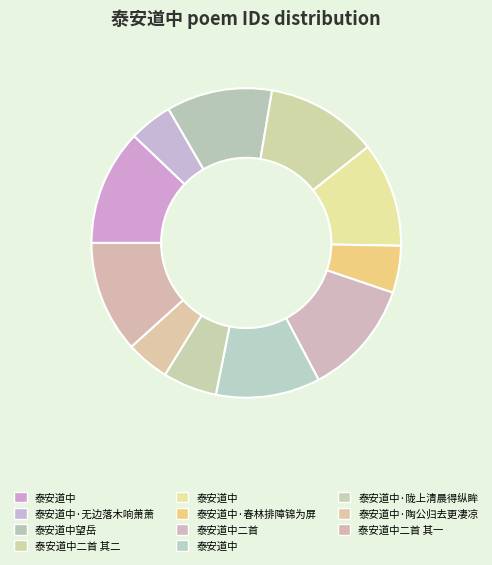

What is the largest slice in the pie chart?

泰安道中